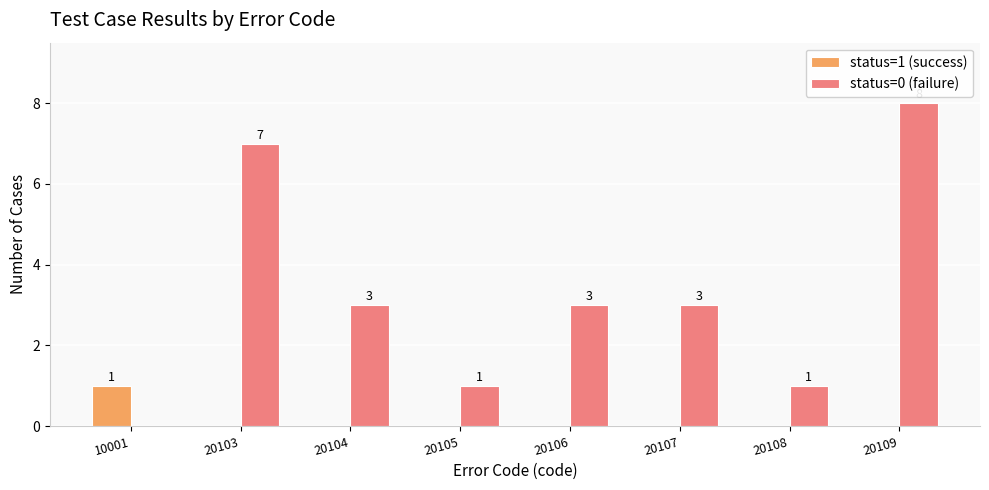

Reading left to right, transcribe all the data shown in this chart.

status=1 (success): 10001=1	20103=0	20104=0	20105=0	20106=0	20107=0	20108=0	20109=0
status=0 (failure): 10001=0	20103=7	20104=3	20105=1	20106=3	20107=3	20108=1	20109=8